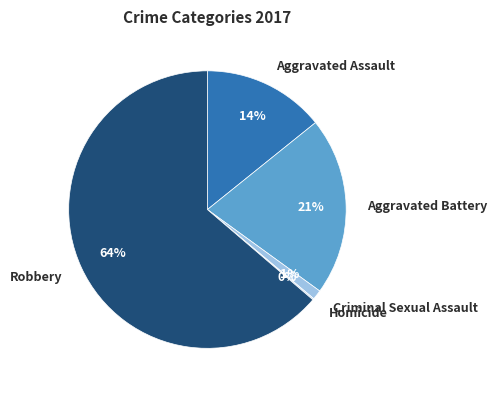

Between Robbery and Aggravated Battery, which is larger?

Robbery